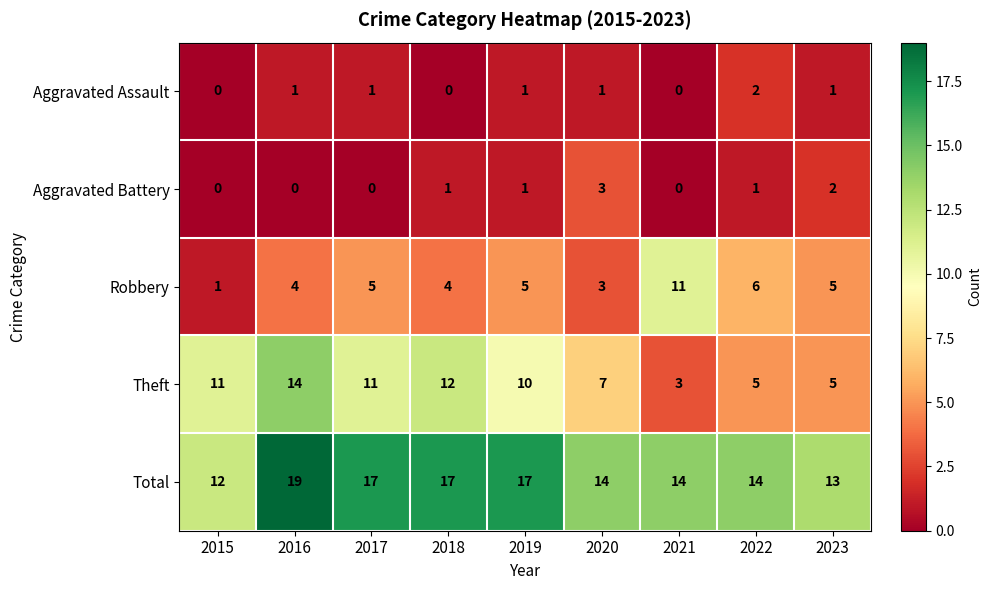

What is the minimum value for Total?

12